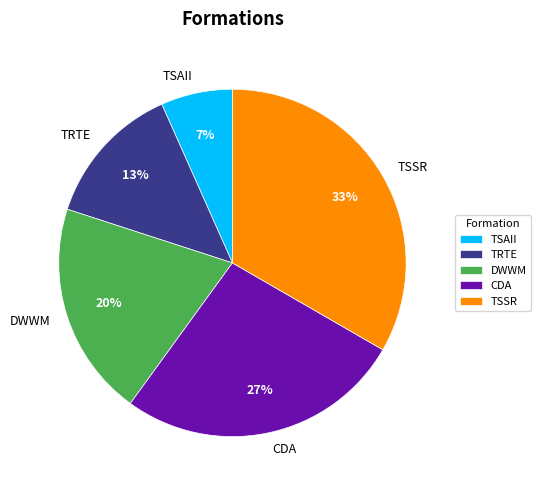

What is the smallest slice in the pie chart?

TSAII